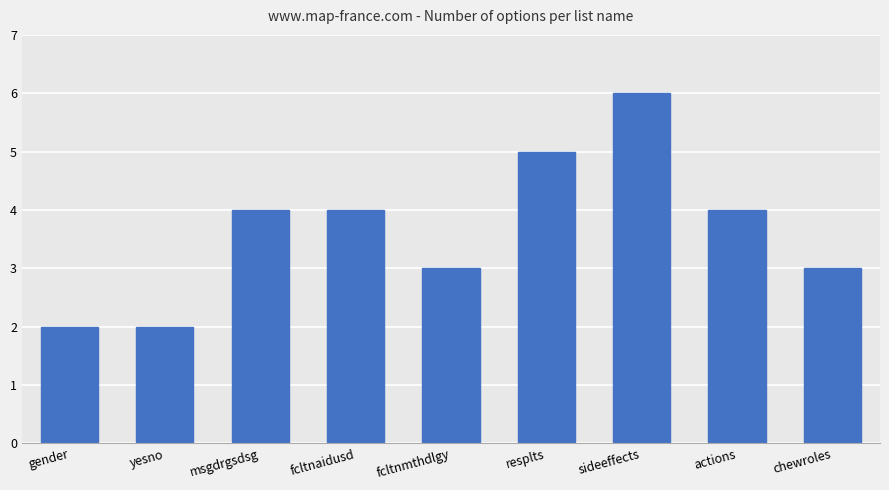

What is the maximum value shown in the chart?

6